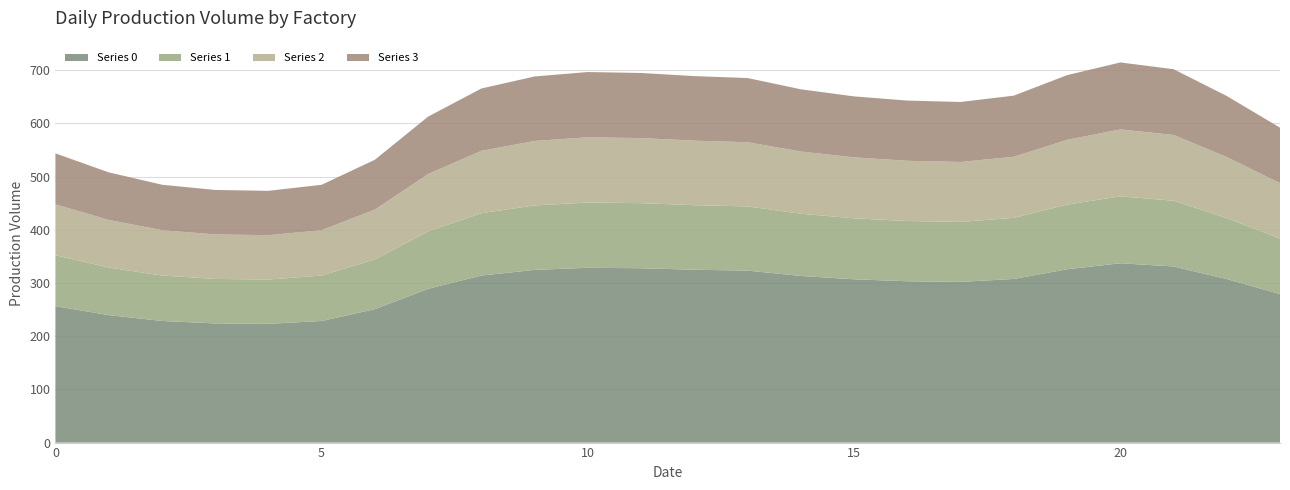

Reading left to right, transcribe all the data shown in this chart.

Series 0: 0=256.5	1=239.7	2=228.7	3=224.1	4=223.3	5=228.7	6=250.9	7=289.1	8=314.1	9=324.7	10=328.7	11=327.8	12=325.1	13=323.3	14=313.4	15=307.1	16=303.4	17=302.1	18=307.7	19=325.9	20=337.2	21=331.2	22=307.4	23=279.3
Series 1: 0=95.8	1=89.5	2=85.4	3=83.7	4=83.4	5=85.4	6=93.7	7=107.9	8=117.3	9=121.2	10=122.7	11=122.4	12=121.4	13=120.7	14=117.0	15=114.6	16=113.3	17=112.8	18=114.9	19=121.7	20=125.9	21=123.6	22=114.8	23=104.3
Series 2: 0=95.8	1=89.5	2=85.4	3=83.7	4=83.4	5=85.4	6=93.7	7=107.9	8=117.3	9=121.2	10=122.7	11=122.4	12=121.4	13=120.7	14=117.0	15=114.6	16=113.3	17=112.8	18=114.9	19=121.7	20=125.9	21=123.6	22=114.8	23=104.3
Series 3: 0=95.8	1=89.5	2=85.4	3=83.7	4=83.4	5=85.4	6=93.7	7=107.9	8=117.3	9=121.2	10=122.7	11=122.4	12=121.4	13=120.7	14=117.0	15=114.6	16=113.3	17=112.8	18=114.9	19=121.7	20=125.9	21=123.6	22=114.8	23=104.3